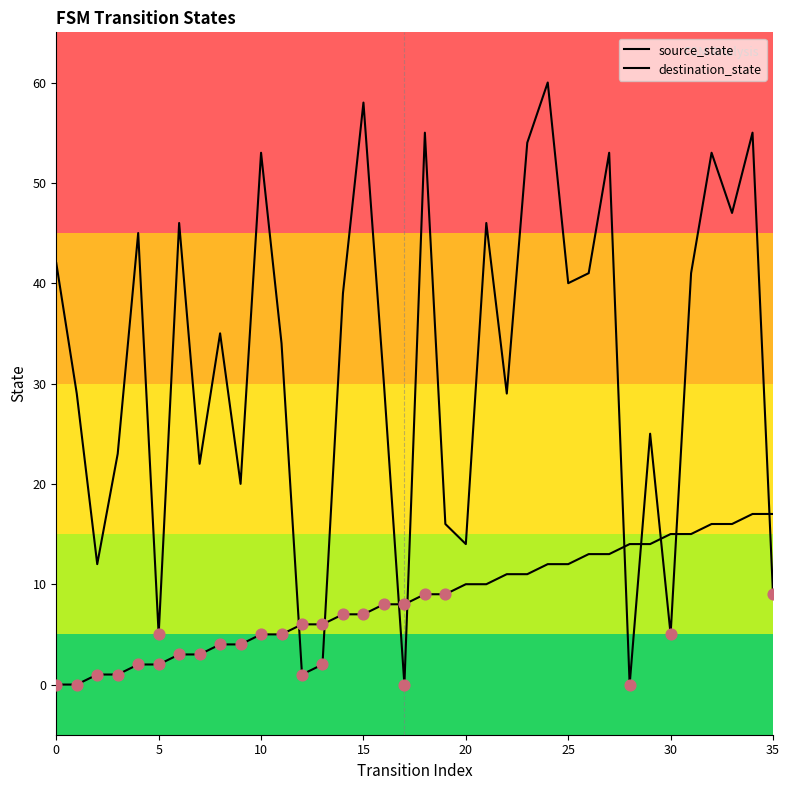

How many lines are shown in the chart?

2